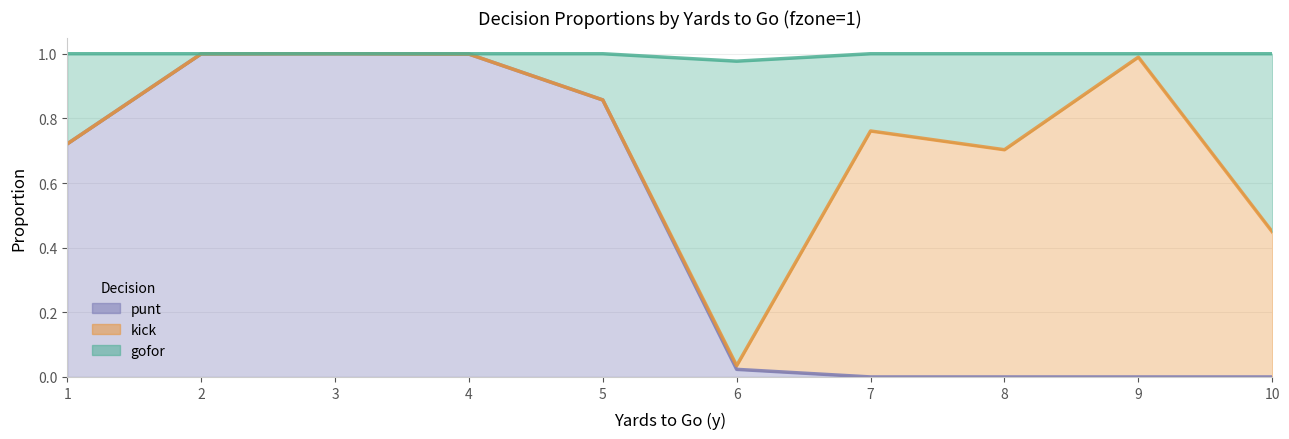

True or false: punt has a value of 0.0 at 10.

True